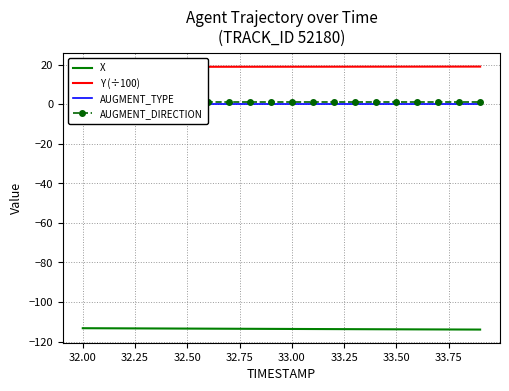

Rank the series by their maximum value, from lowest to highest.

X, AUGMENT_TYPE, AUGMENT_DIRECTION, Y (÷100)